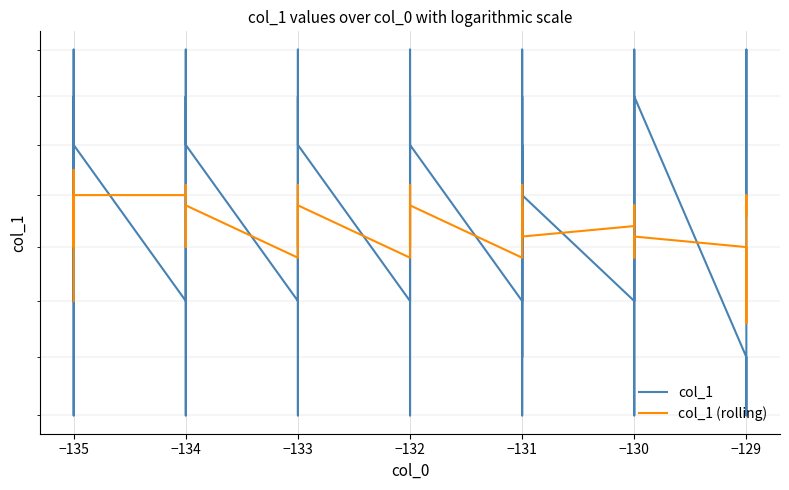

The col_1 series shows 38.3 at −134. True or false?

False